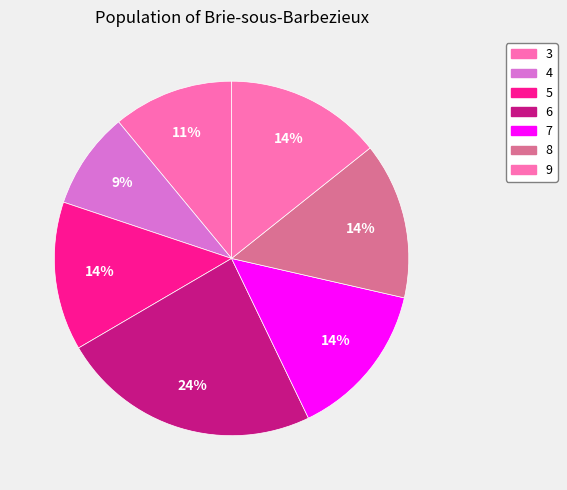

True or false: 8 accounts for 6% of the total.

False